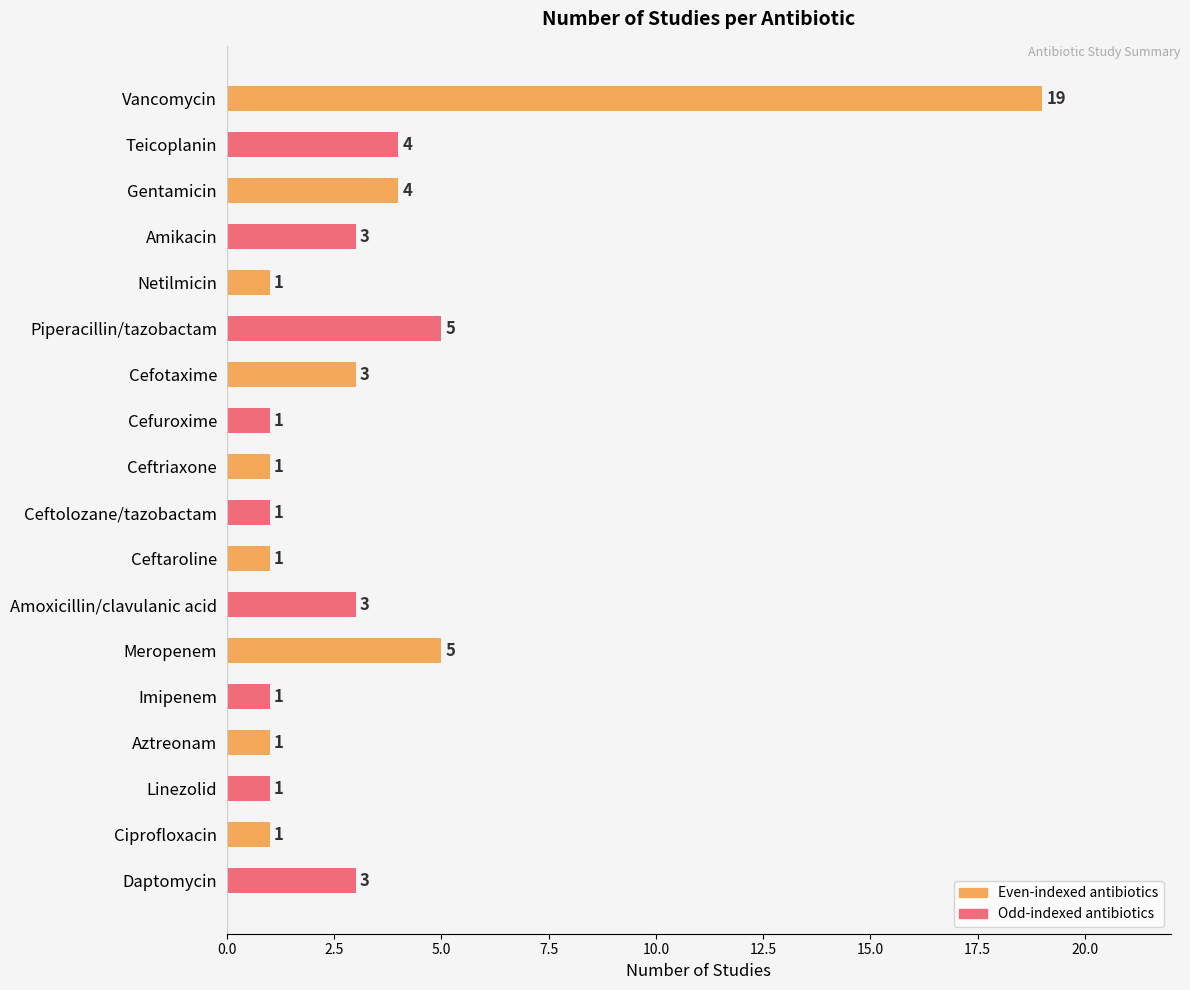

Reading bottom to top, what are all the values shown in this chart?

3	1	1	1	1	5	3	1	1	1	1	3	5	1	3	4	4	19